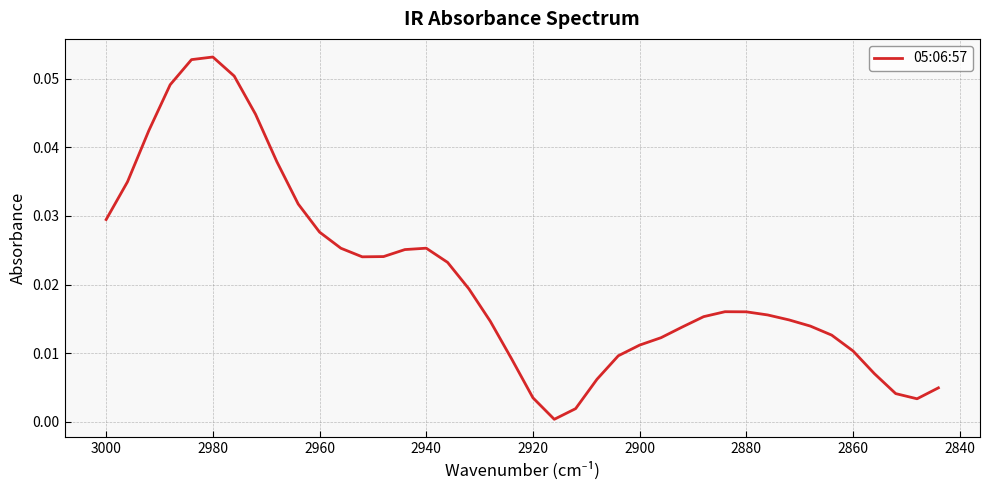

What is the maximum value shown in the chart?

0.1